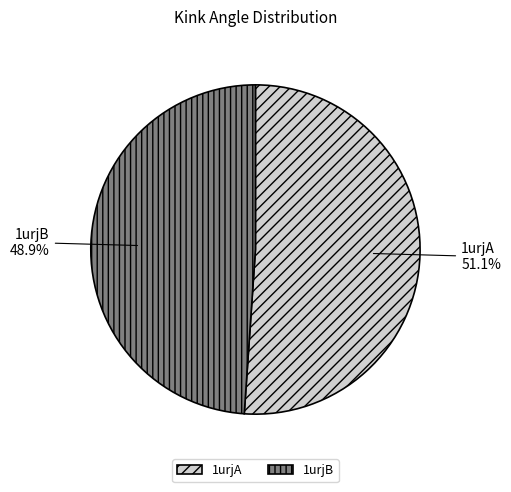

True or false: 1urjB accounts for 49% of the total.

True